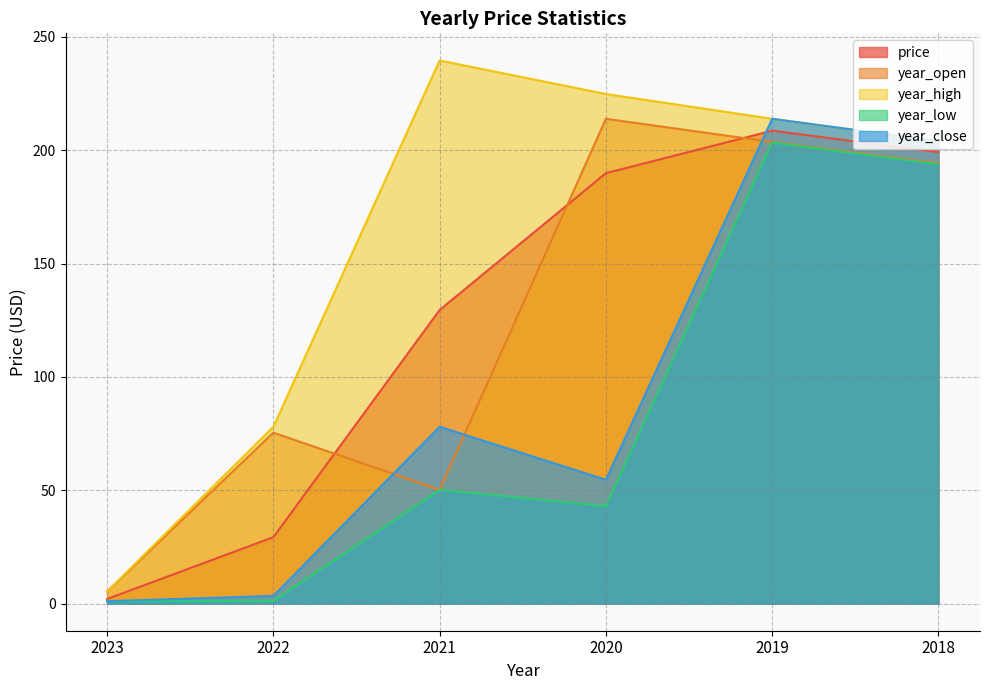

List the labels in order of year_open value, smallest first.

2023, 2021, 2022, 2018, 2019, 2020